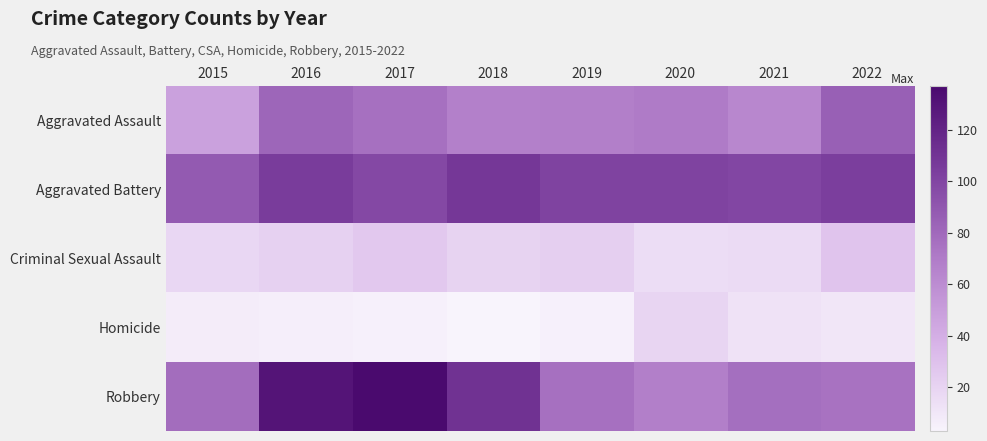

What is the total value across all series at 2021?

267